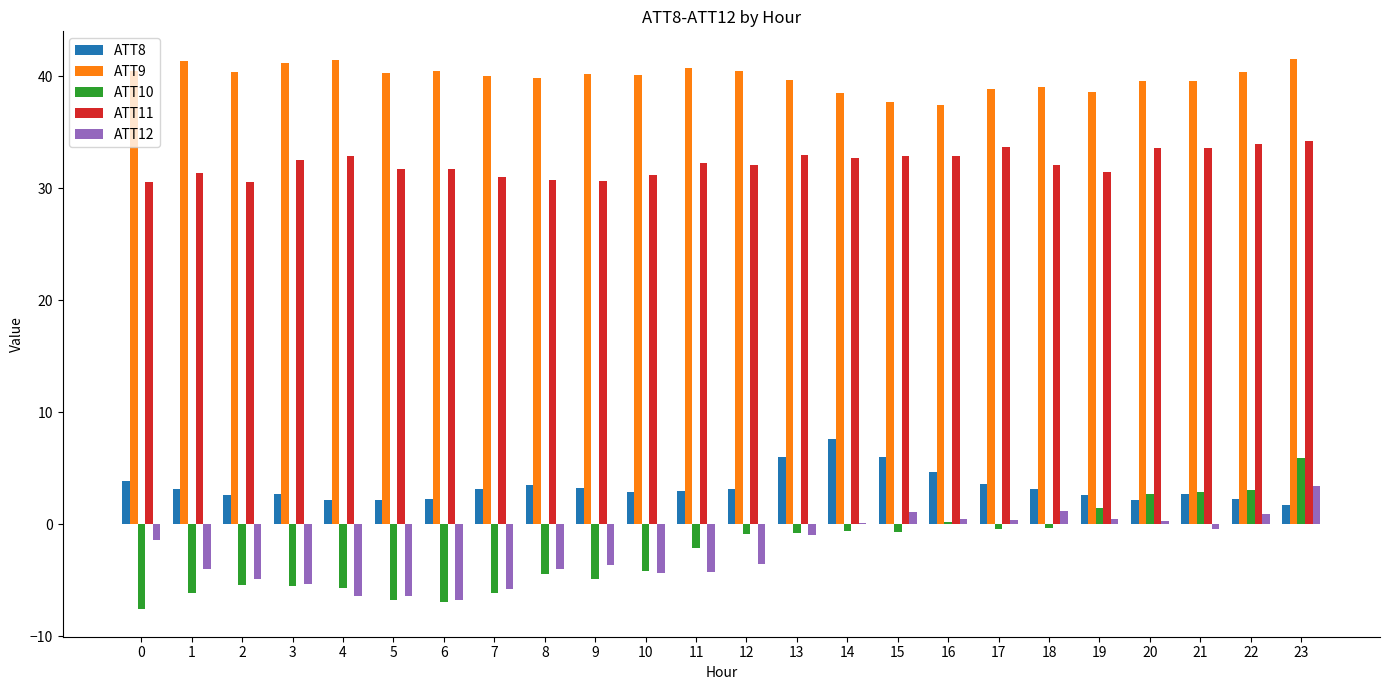

How many data points does each series have?

24